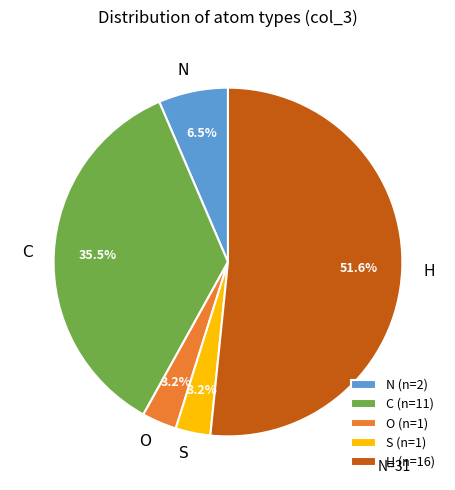

What is the largest slice in the pie chart?

H